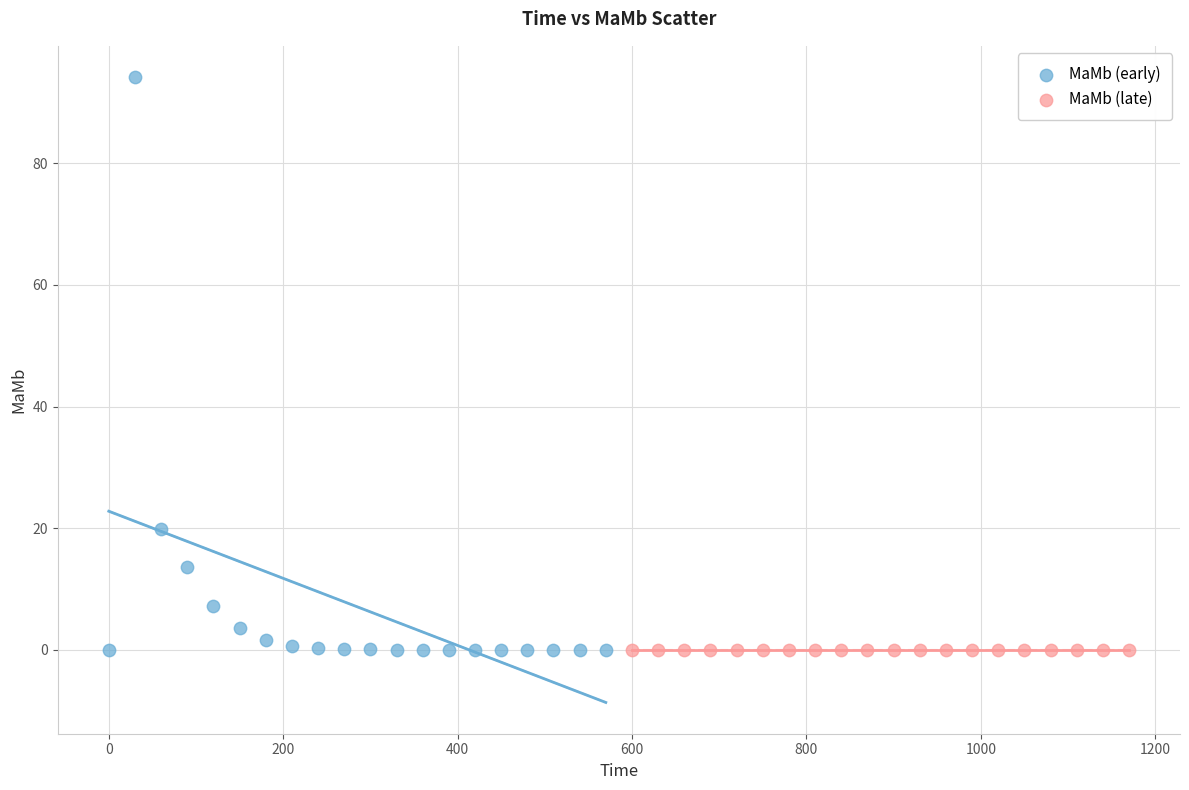

Which series reaches the maximum Y coordinate?

MaMb (early)